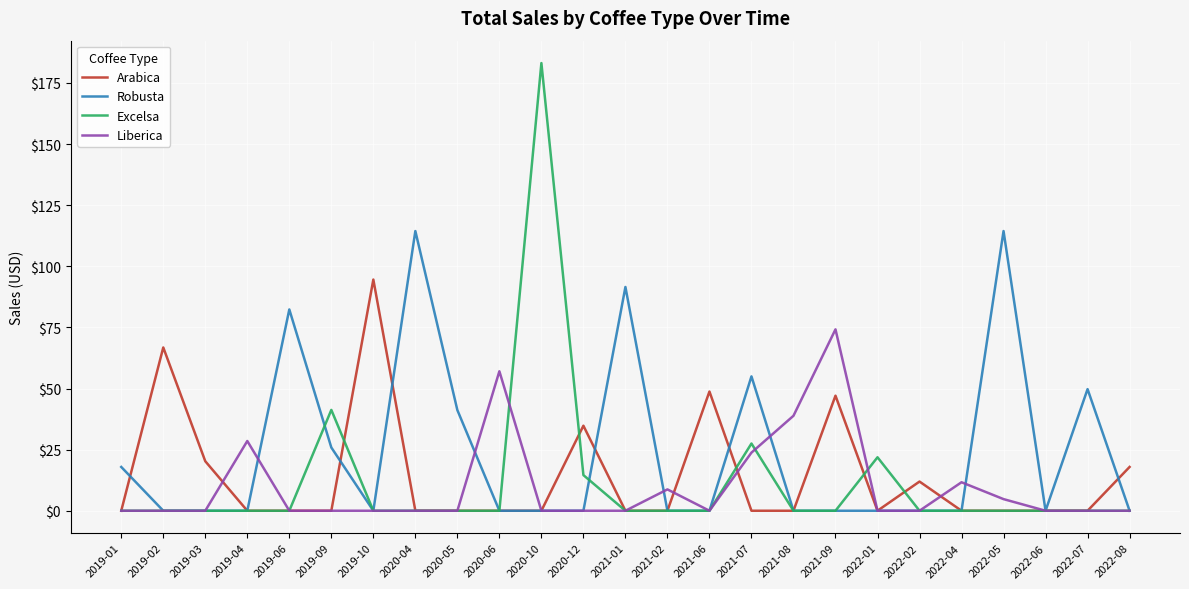

Is the value of Liberica at 2021-02 greater than the value of Arabica at 2020-12?

No